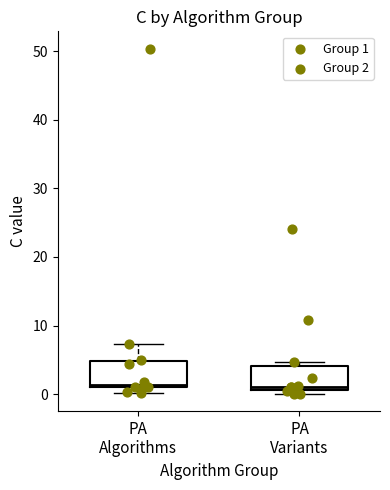

Where is the lower edge of the box for PA Variants on the y-axis? The values are not printed on the chart, so give them approximately, as read against the axis.

1